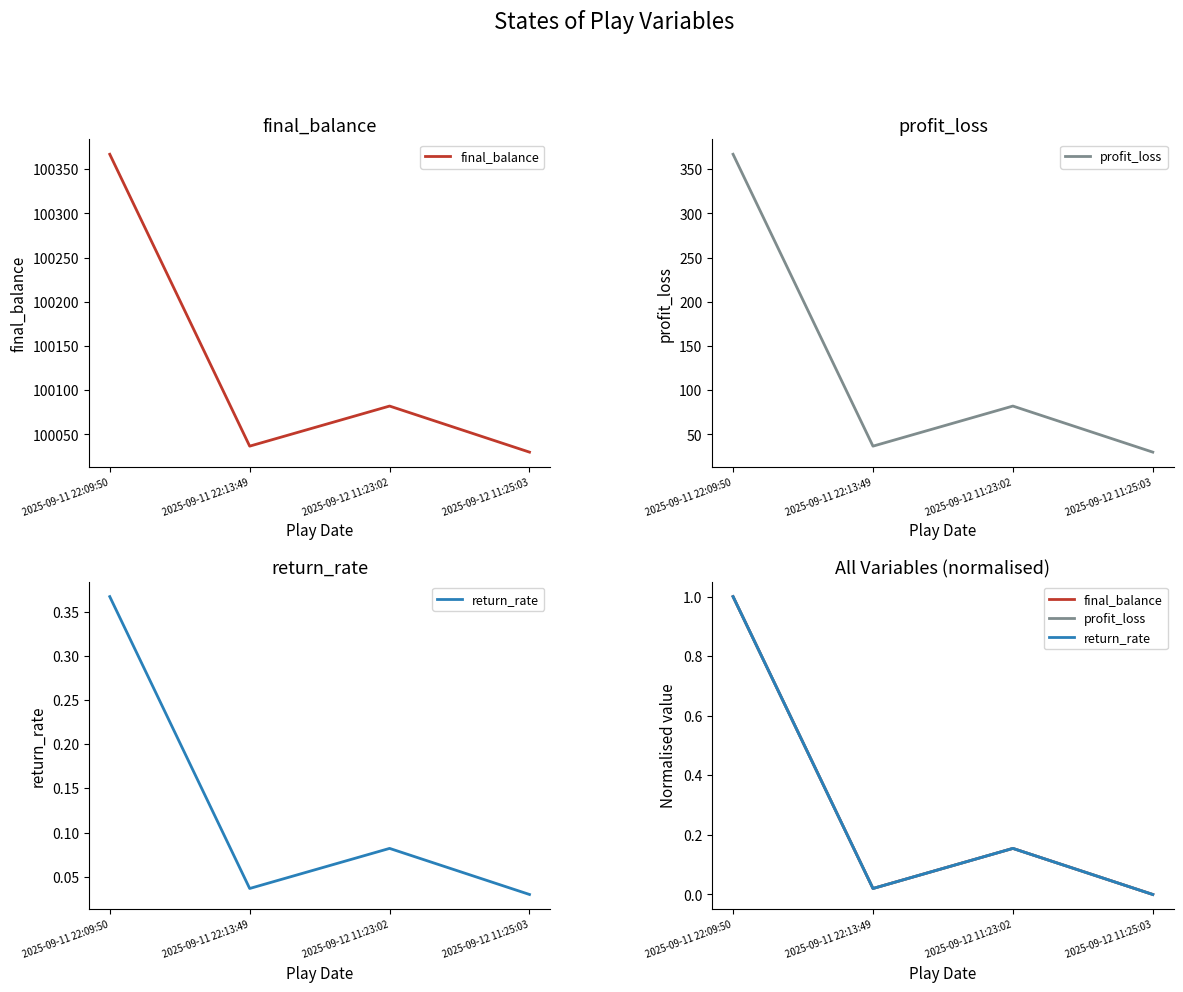

Between 2025-09-11 22:13:49 and 2025-09-12 11:25:03, which series saw the biggest shift?

final_balance